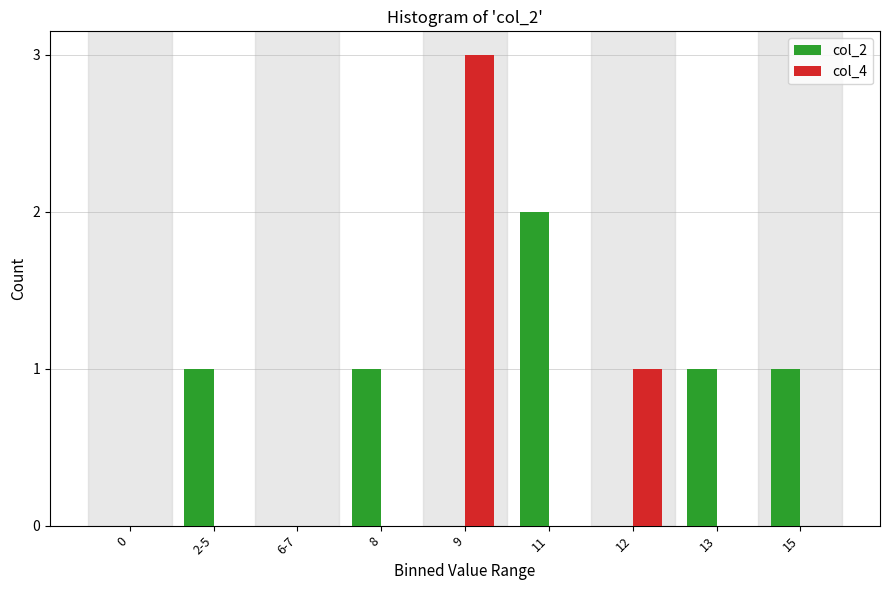

Reading left to right, list all the values displayed in this chart.

col_2: 0=0	2-5=1	6-7=0	8=1	9=0	11=2	12=0	13=1	15=1
col_4: 0=0	2-5=0	6-7=0	8=0	9=3	11=0	12=1	13=0	15=0